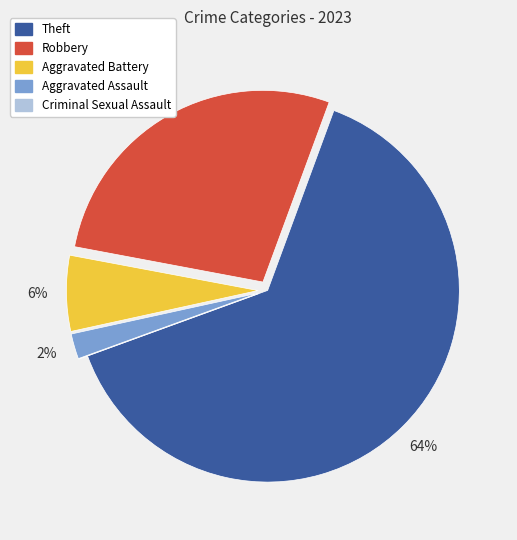

Which category has the biggest portion of the pie?

Theft